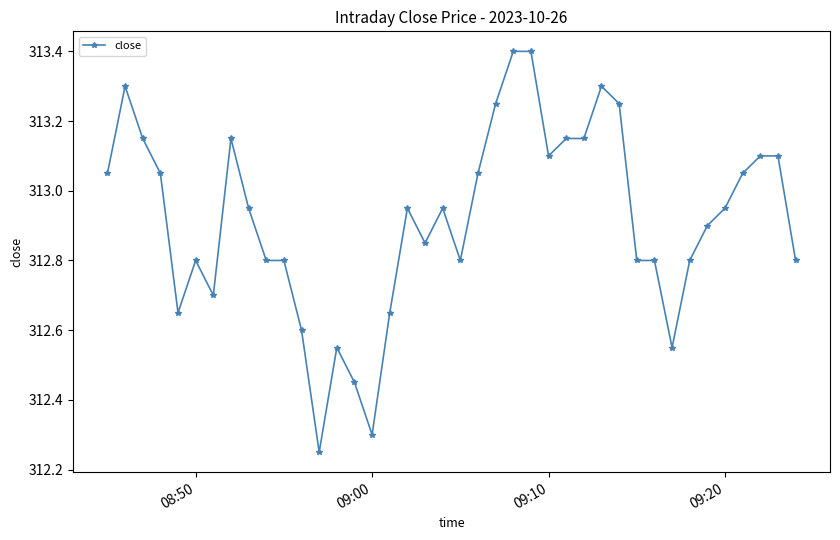

What is the difference between the second highest and second lowest values?

1.1